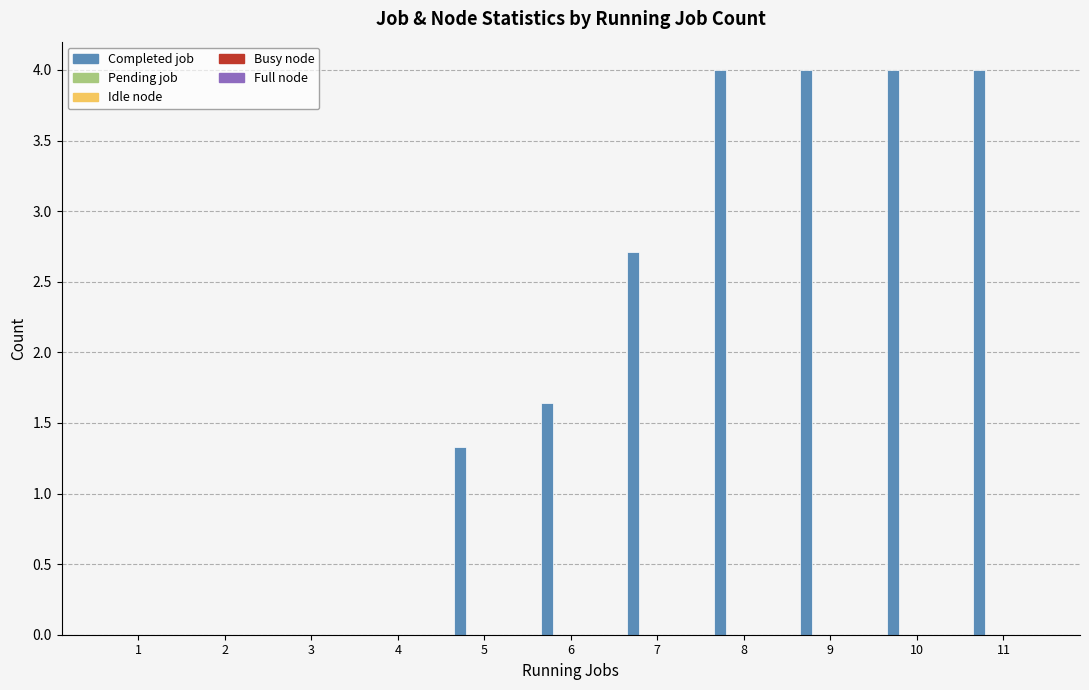

What is the sum of all values?

21.7